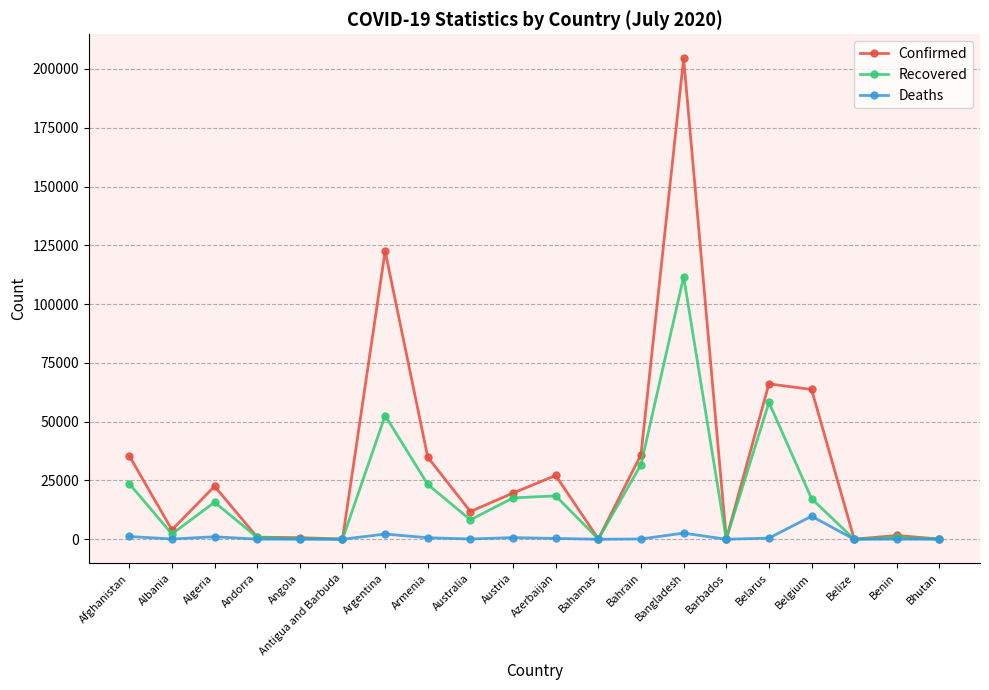

At Bangladesh, list the series in order from smallest to largest.

Deaths, Recovered, Confirmed